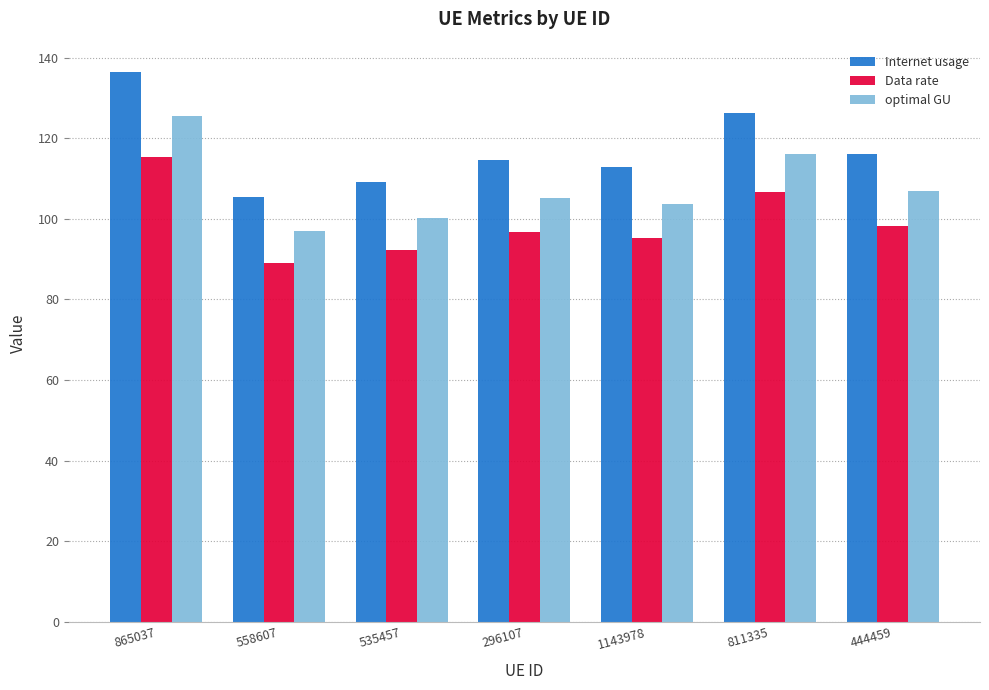

The optimal GU series shows 174.7 at 296107. True or false?

False